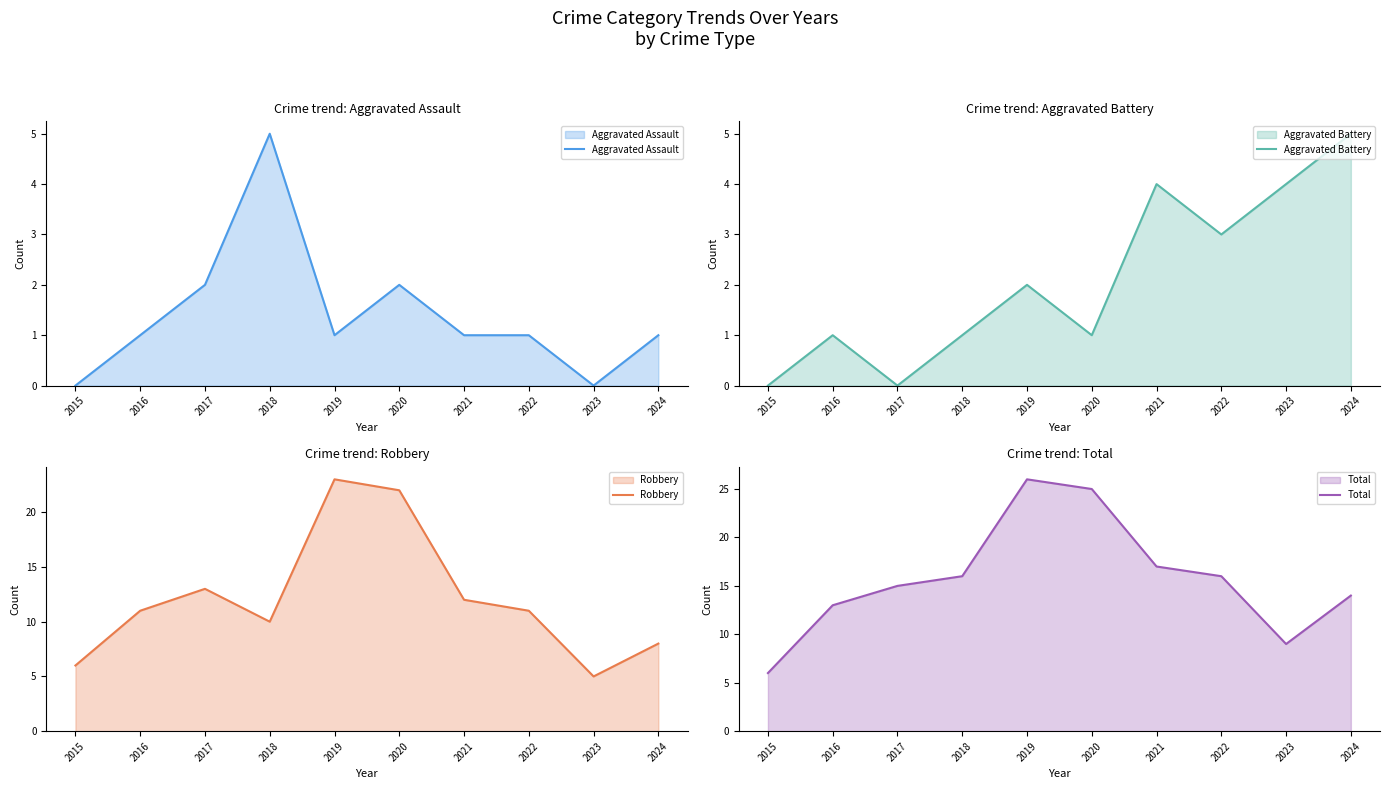

Is the value of Aggravated Battery at 2022 greater than the value of Total at 2020?

No